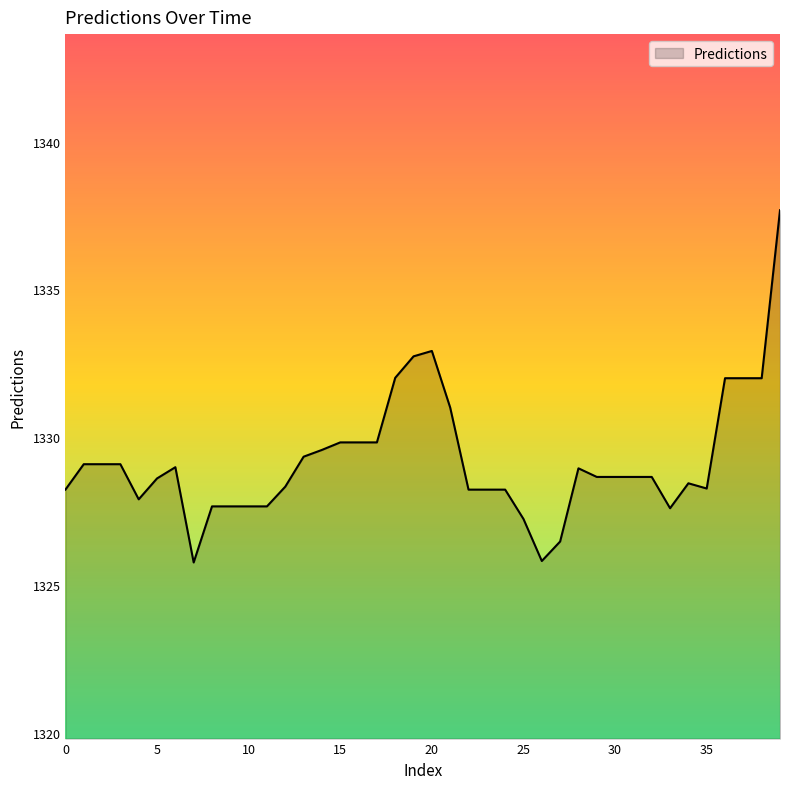

What is the greatest value displayed?

1337.7